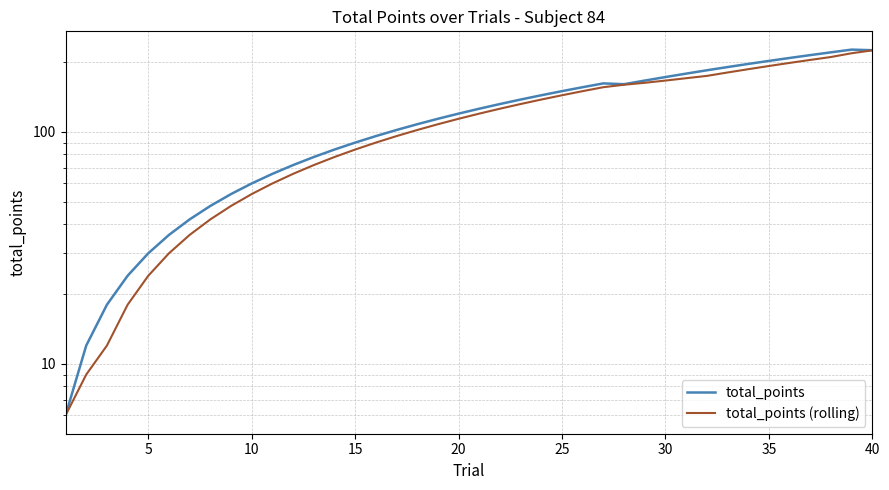

At which category is the sum across all series the highest?

40